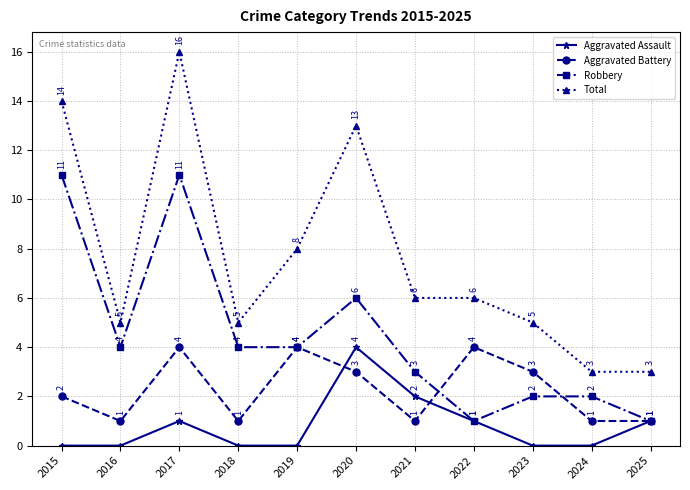

True or false: Aggravated Assault and Total cross at least once.

False